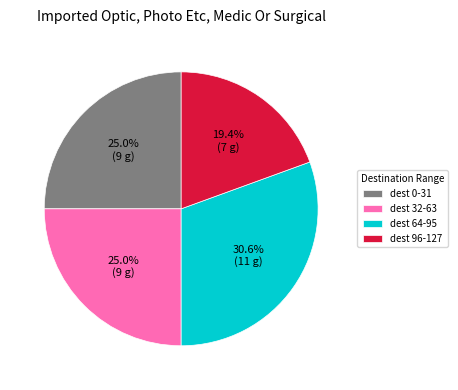

Which category has the biggest portion of the pie?

dest 64-95